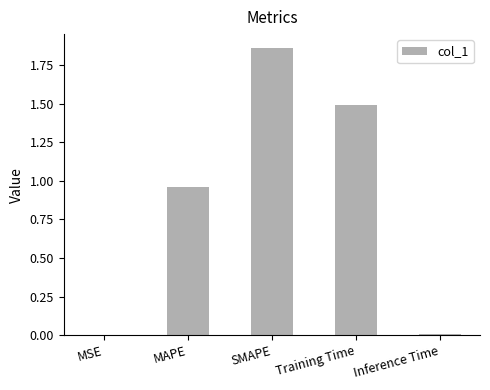

What is the change in value from MAPE to Training Time?

+0.5